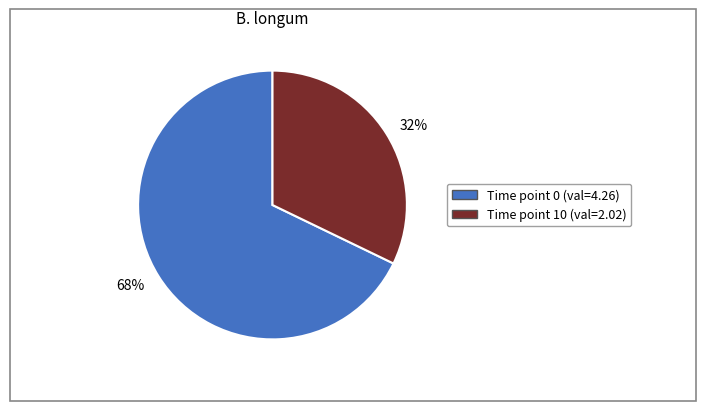

How many slices are in this pie chart?

2